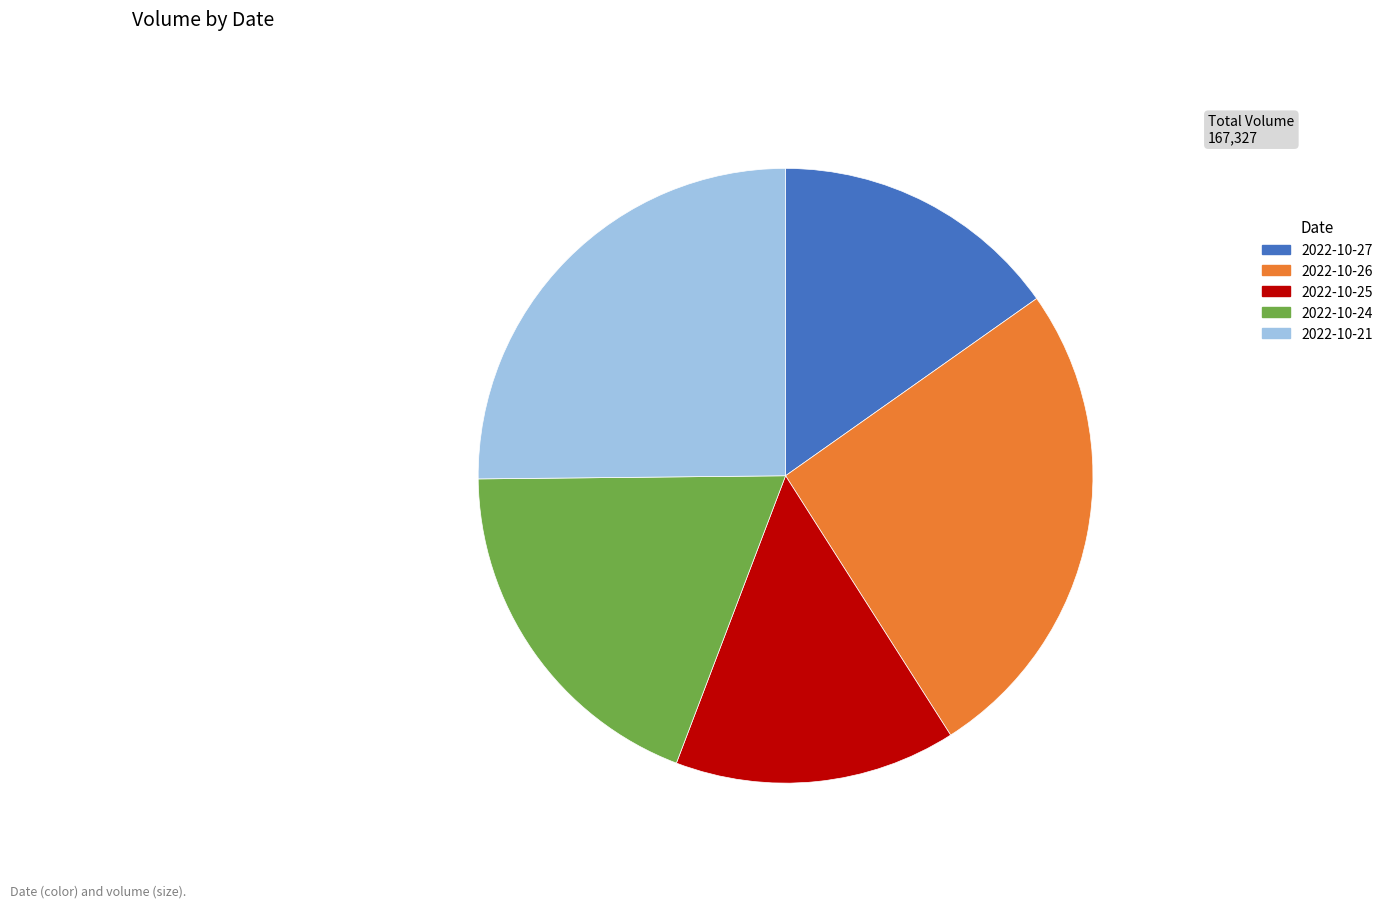

Do 2022-10-25 and 2022-10-26 together represent more than half of the pie?

No